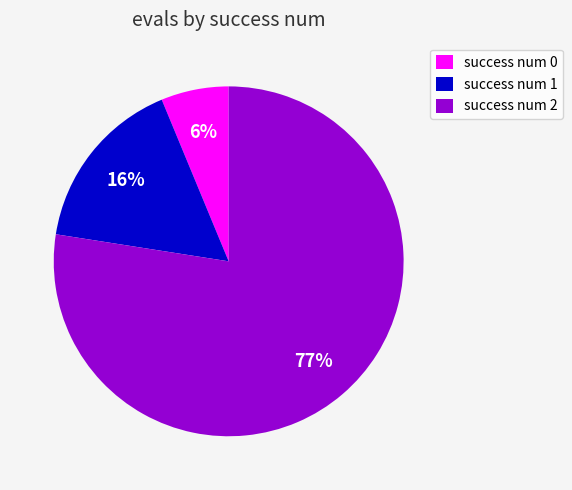

What is the ratio of the value at success num 2 to the value at success num 1?

4.8